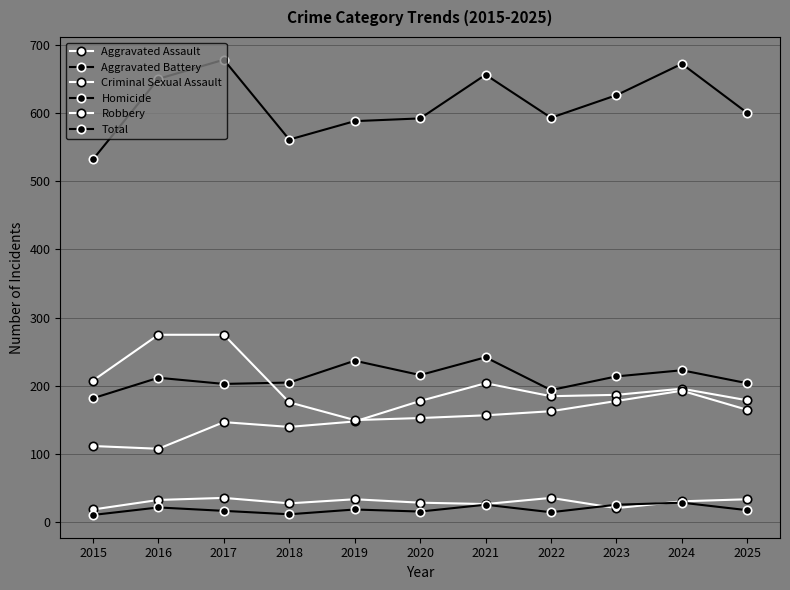

Is this an area chart (filled region under the line)?

No